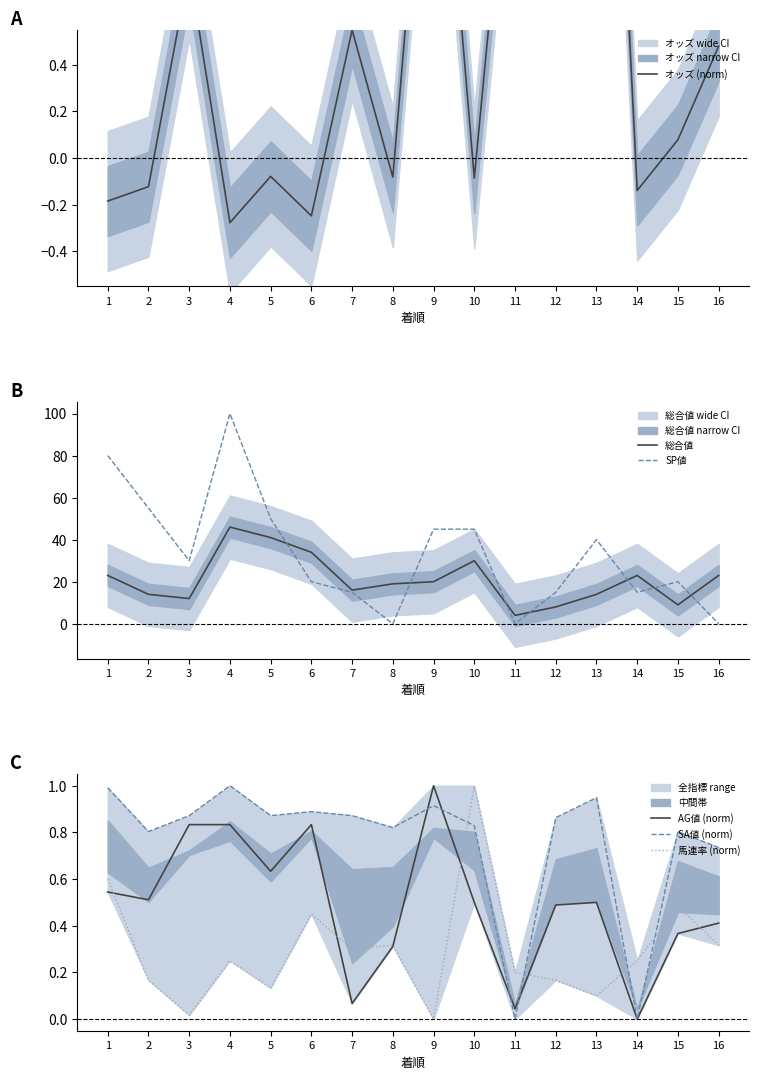

What is the value of the 総合値 point at the 16th from the left?

23.0